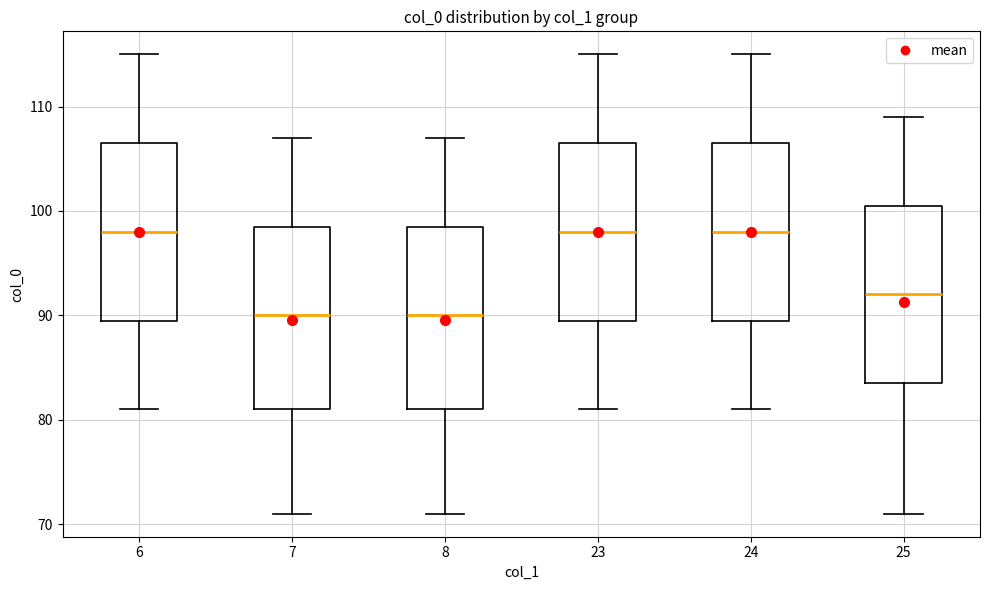

Reading left to right, transcribe this box plot: for each box, give where its median line is, the range the box spans, and where its two whiskers end, as read against the y-axis. The values are not printed on the chart, so give them approximately, as read against the axis.

6: median 98, box 90 to 107, whiskers 81 to 115
7: median 90, box 81 to 99, whiskers 71 to 107
8: median 90, box 81 to 99, whiskers 71 to 107
23: median 98, box 90 to 107, whiskers 81 to 115
24: median 98, box 90 to 107, whiskers 81 to 115
25: median 92, box 84 to 101, whiskers 71 to 109